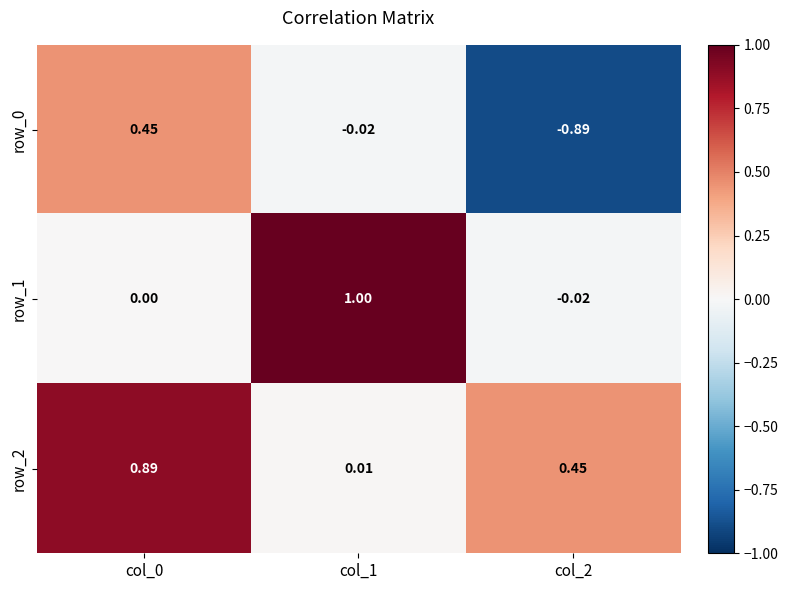

Is the value of row_1 at col_1 greater than the value of row_2 at col_2?

Yes